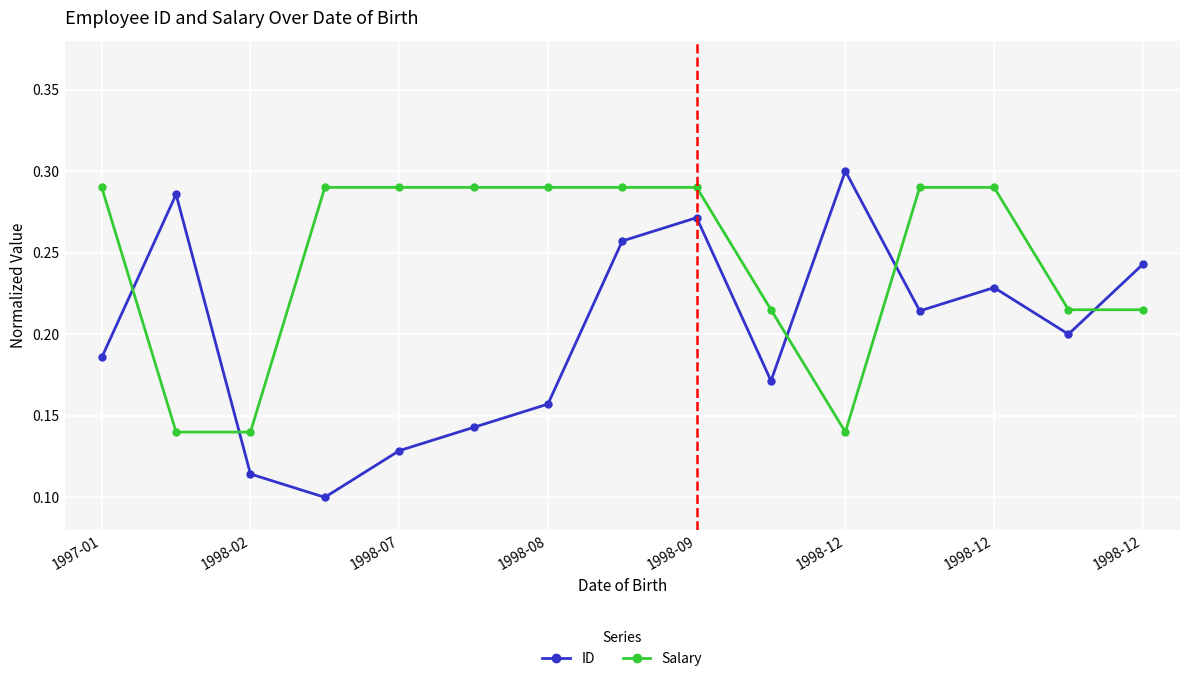

List the series in order of their overall mean, lowest first.

ID, Salary